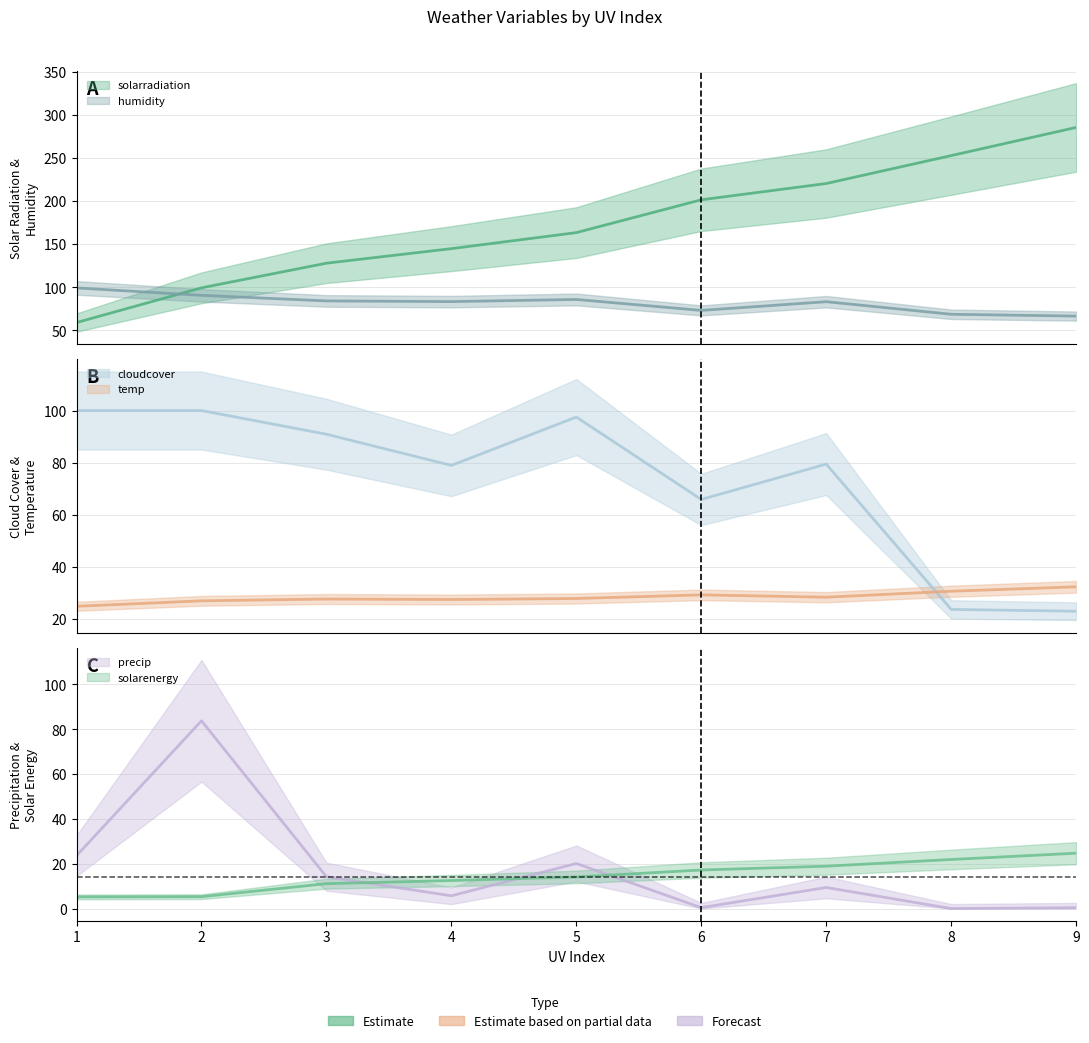

What are all the series names shown in the legend?

solarradiation, humidity, cloudcover, temp, precip, solarenergy